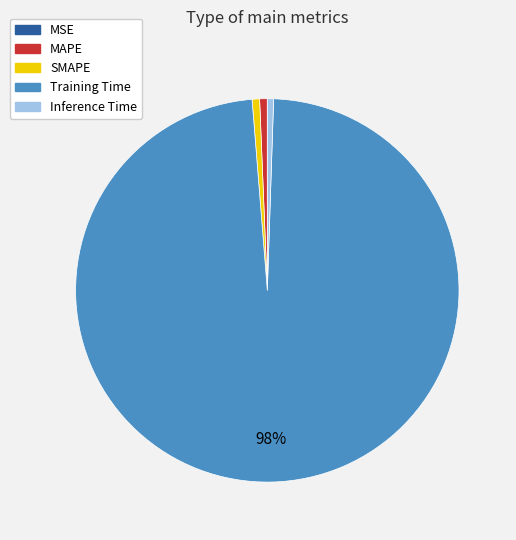

Between Training Time and MAPE, which is larger?

Training Time